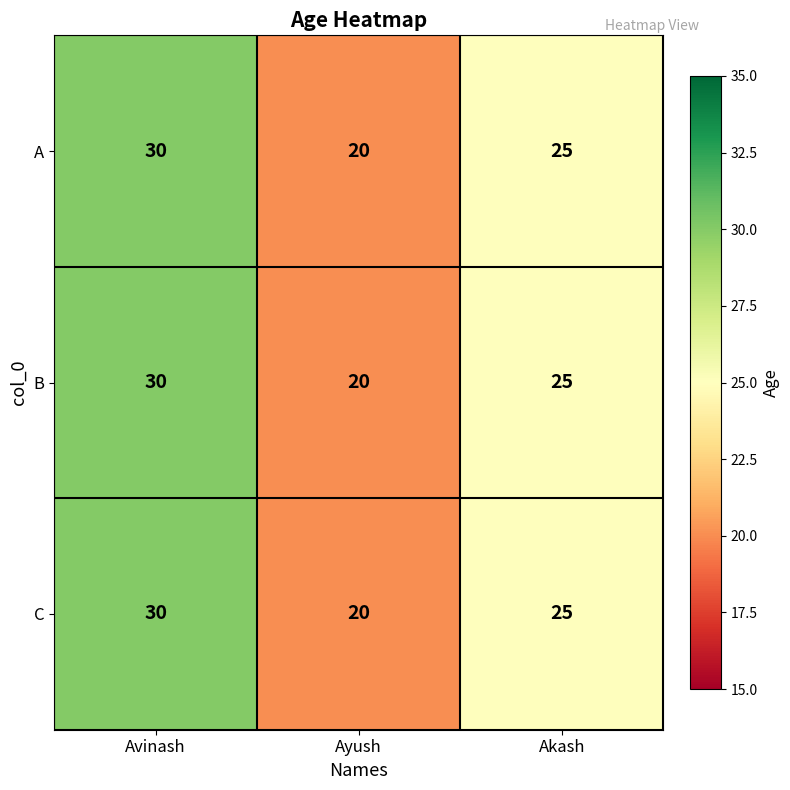

What is the difference between the maximum and minimum values in the B series?

10